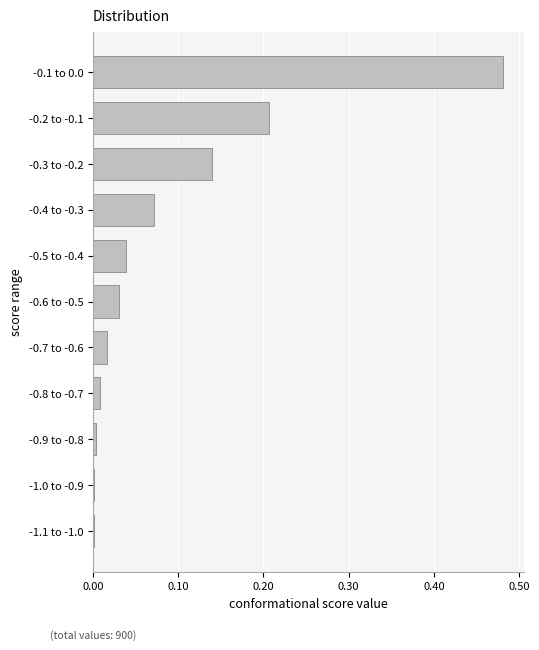

Is it true that the value at -1.1 to -1.0 is 0.0?

True